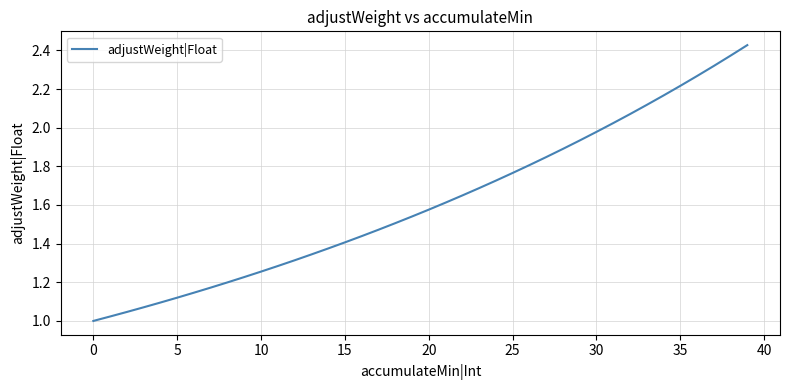

Does the chart have visible grid lines?

Yes